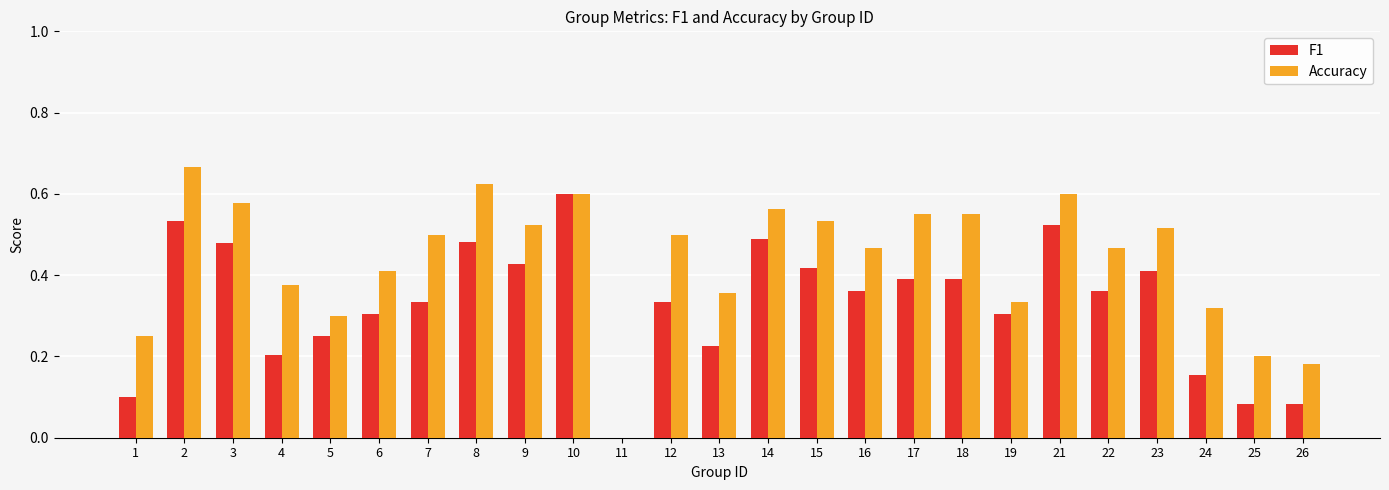

Is it true that Accuracy equals 0.5 at 7?

True